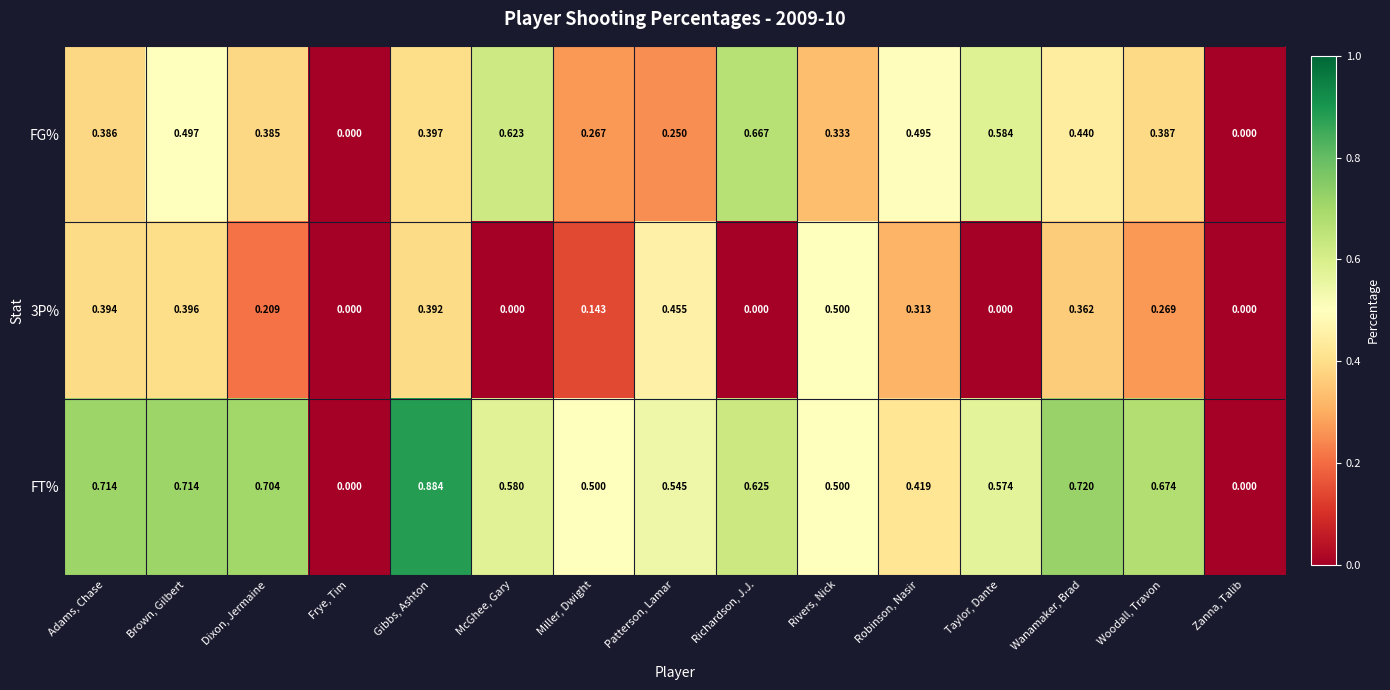

Which series has the largest range (max minus min)?

FT%